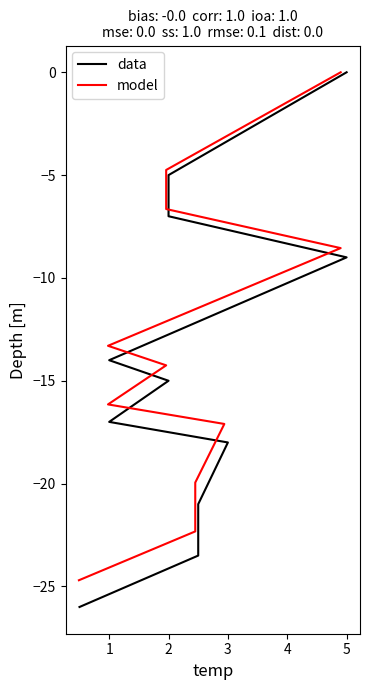

The value of model at 2 is -4.1. True or false?

False